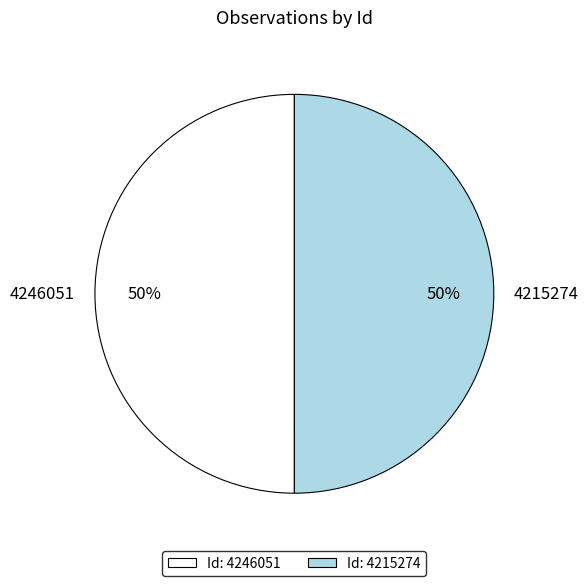

Do 4246051 and 4215274 together represent more than half of the pie?

Yes